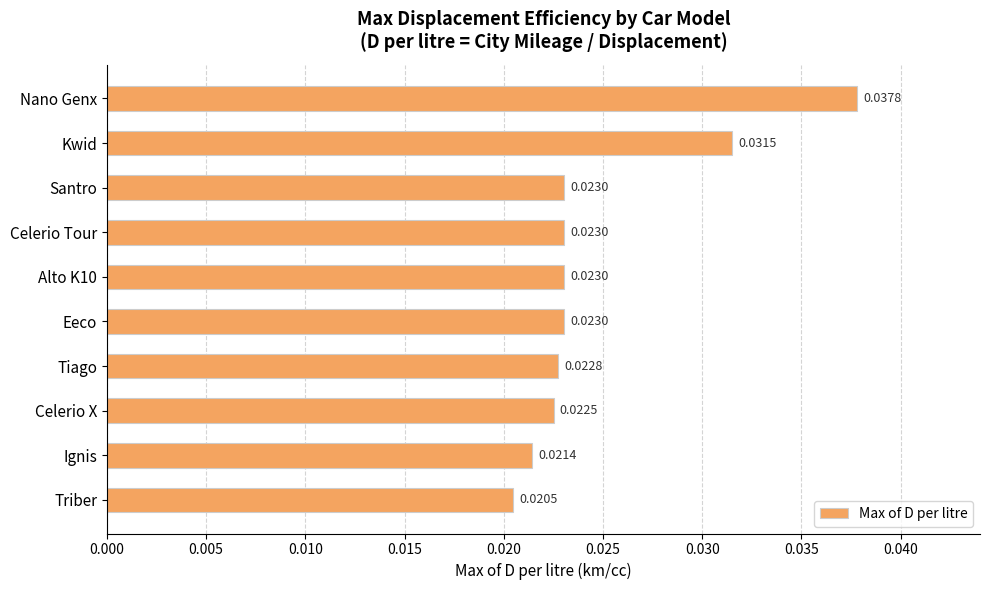

Which has a higher value, Tiago or Nano Genx?

Nano Genx